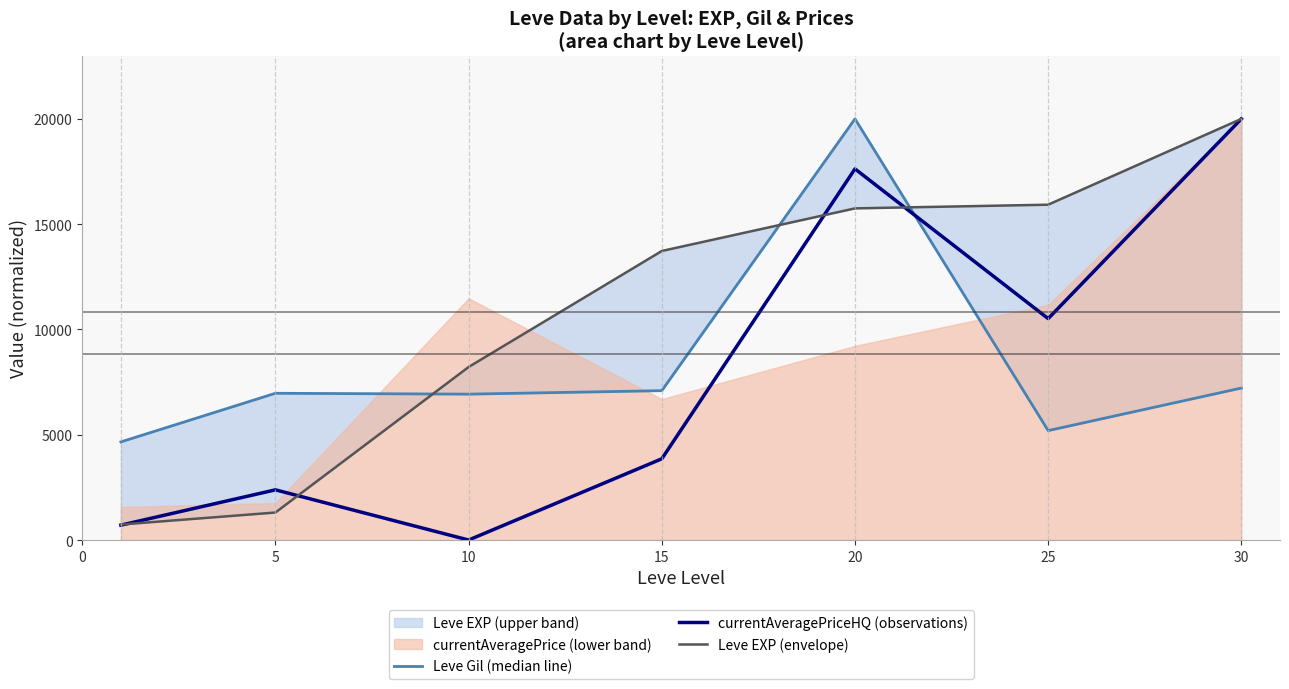

Where does the currentAveragePriceHQ (observations) series first go above 3857?

15